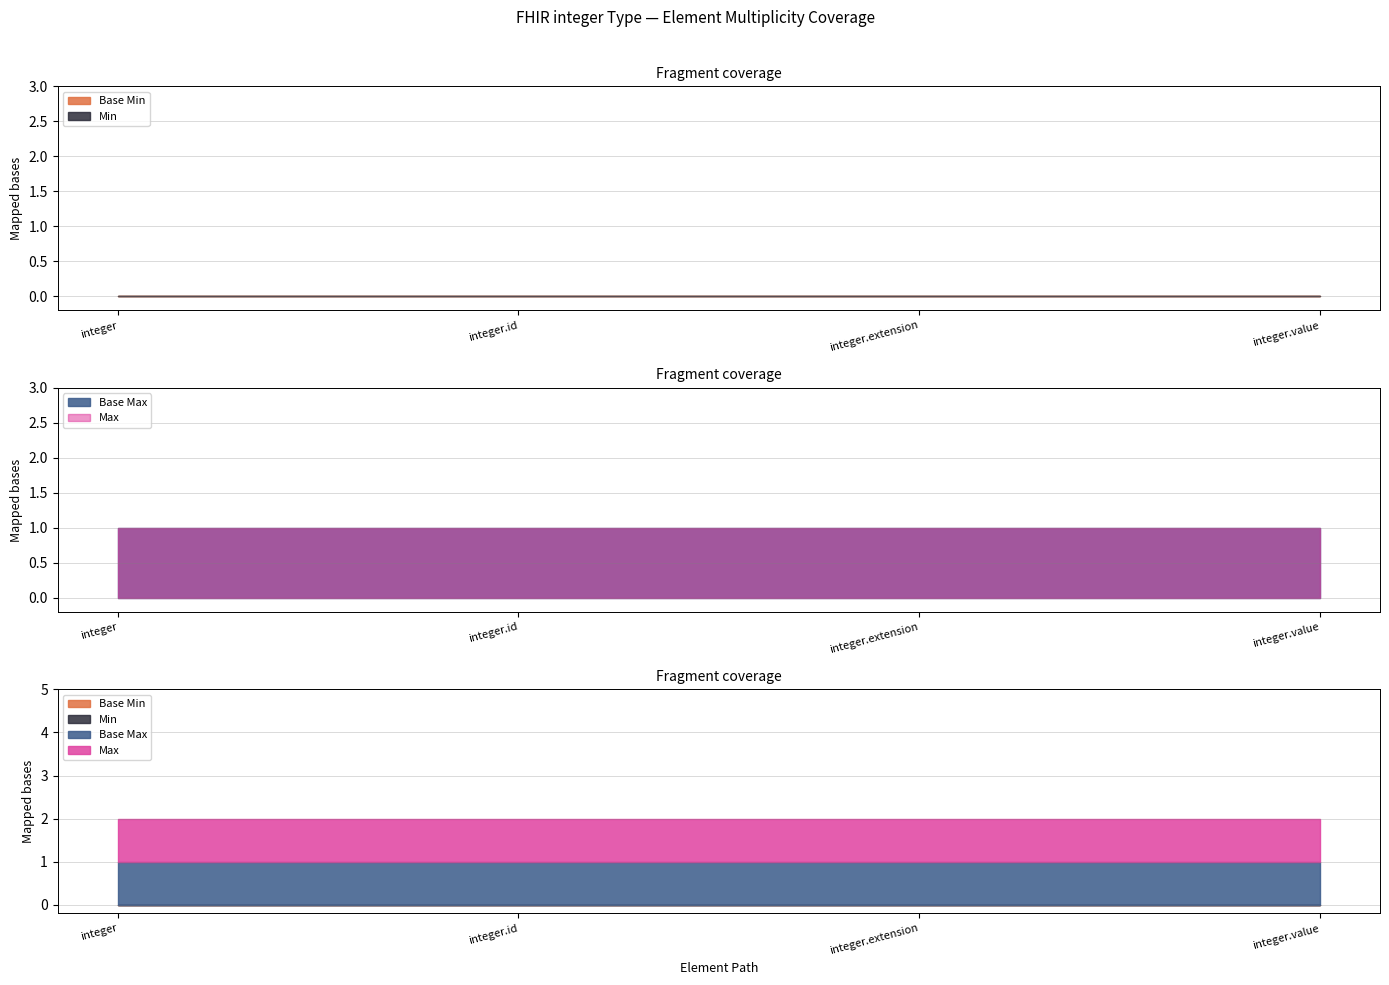

True or false: Base Max and Base Min cross at least once.

False